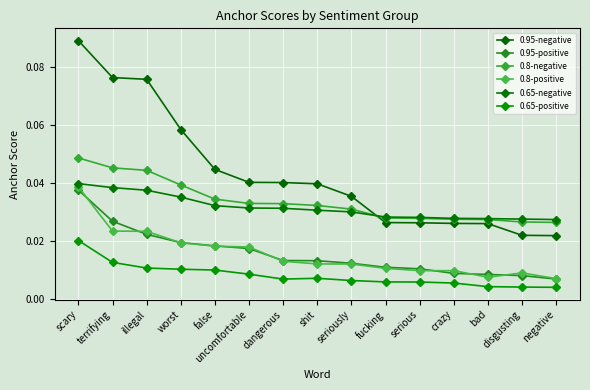

At which category does the chart reach its minimum across all series?

negative